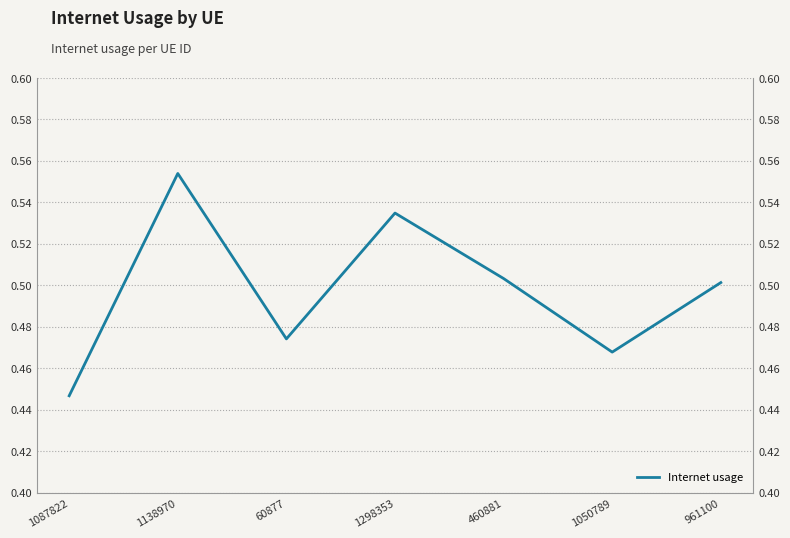

How many values are between 0 and 1?

7